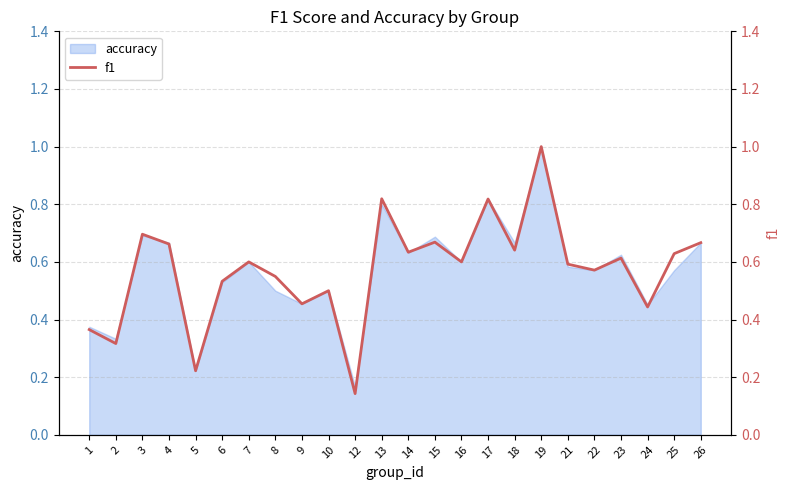

Reading left to right, extract all data points from this chart.

1=0.4	2=0.3	3=0.7	4=0.7	5=0.2	6=0.5	7=0.6	8=0.5	9=0.5	10=0.5	12=0.1	13=0.8	14=0.6	15=0.7	16=0.6	17=0.8	18=0.6	19=1.0	21=0.6	22=0.6	23=0.6	24=0.4	25=0.6	26=0.7